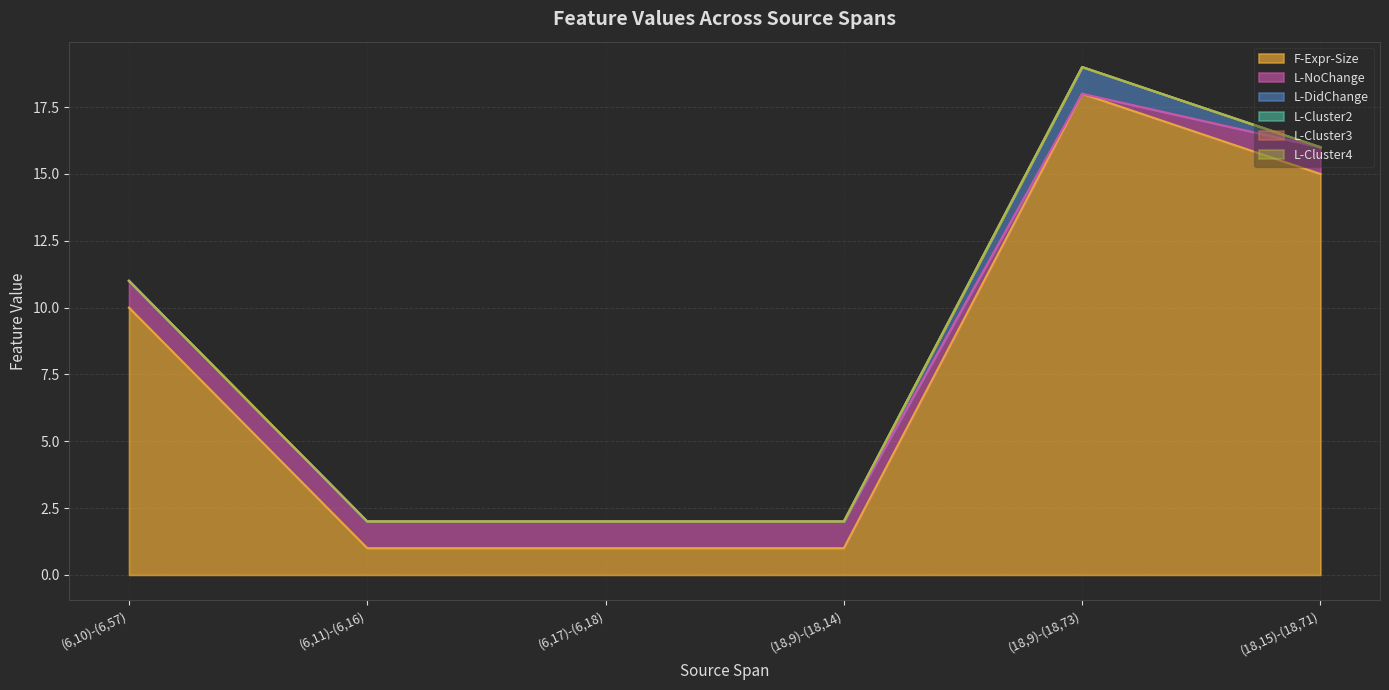

At (6,10)-(6,57), list the series in order from largest to smallest.

F-Expr-Size, L-NoChange, L-DidChange, L-Cluster2, L-Cluster3, L-Cluster4